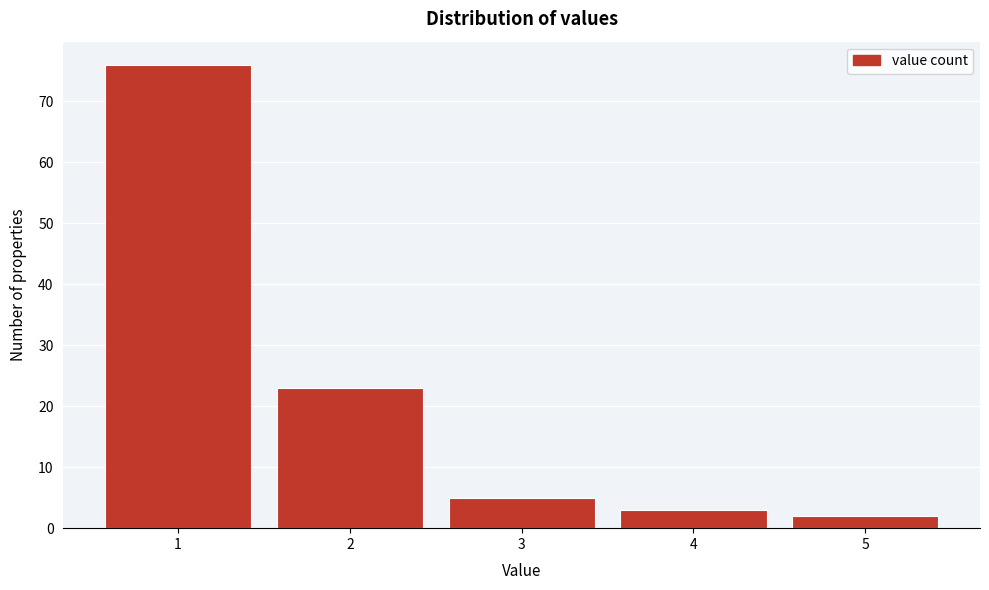

Reading left to right, list every bar in this chart as the range it spans on the x-axis followed by its height. The values are not printed on the chart, so give them approximately, as read against the axis.

0.5 to 1.5: 76
1.5 to 2.5: 23
2.5 to 3.5: 5
3.5 to 4.5: 3
4.5 to 5.5: 2